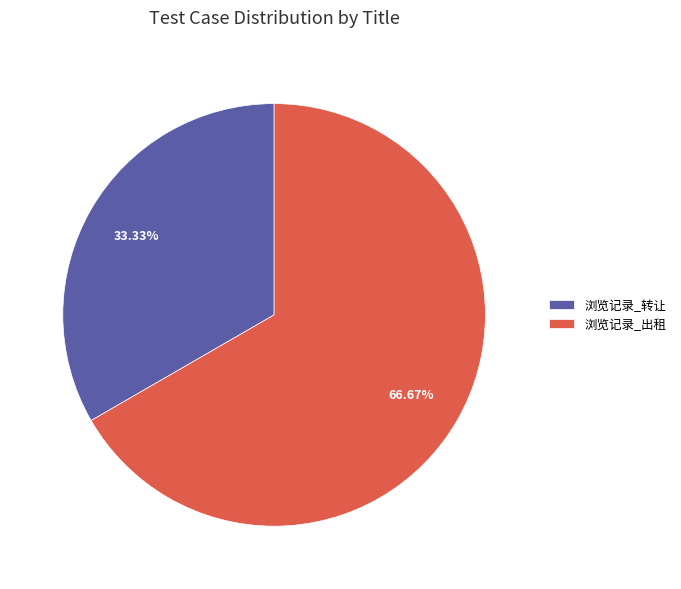

To the nearest percent, what is the difference between the largest and smallest slice percentages?

33%